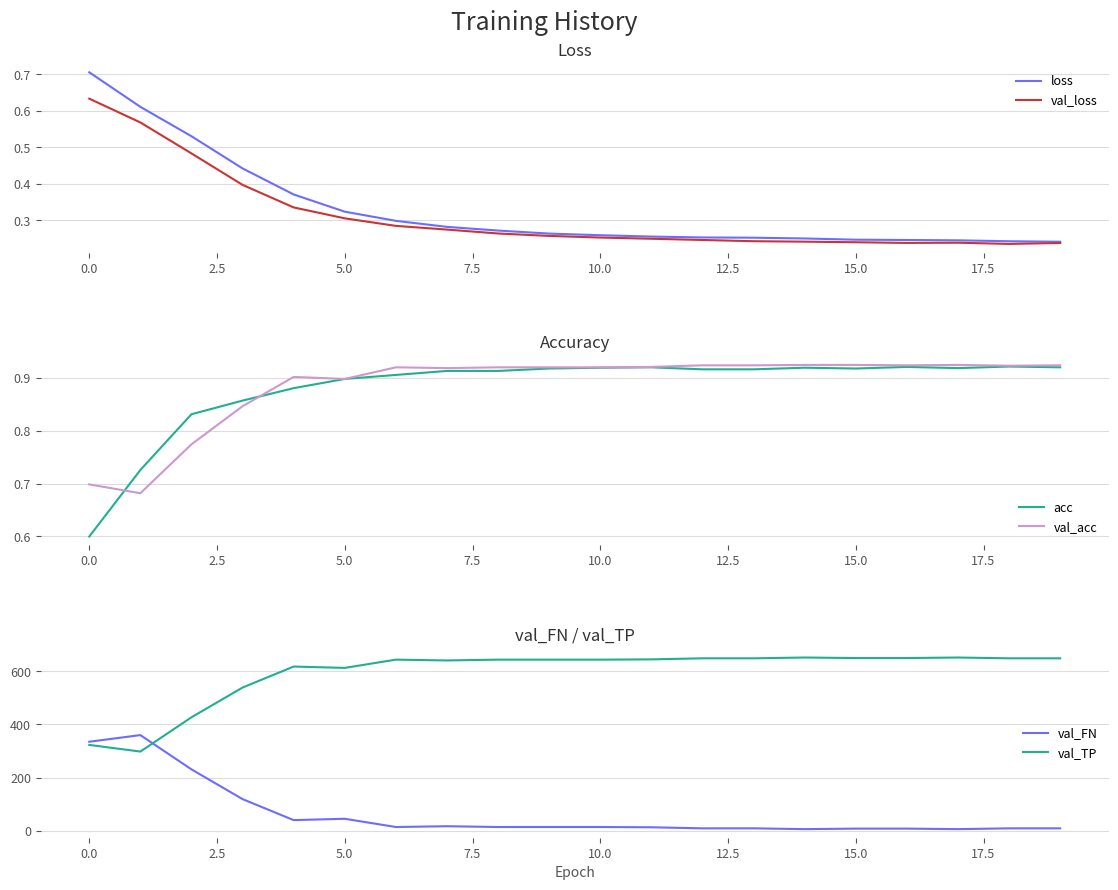

True or false: val_FN and val_TP cross at least once.

True